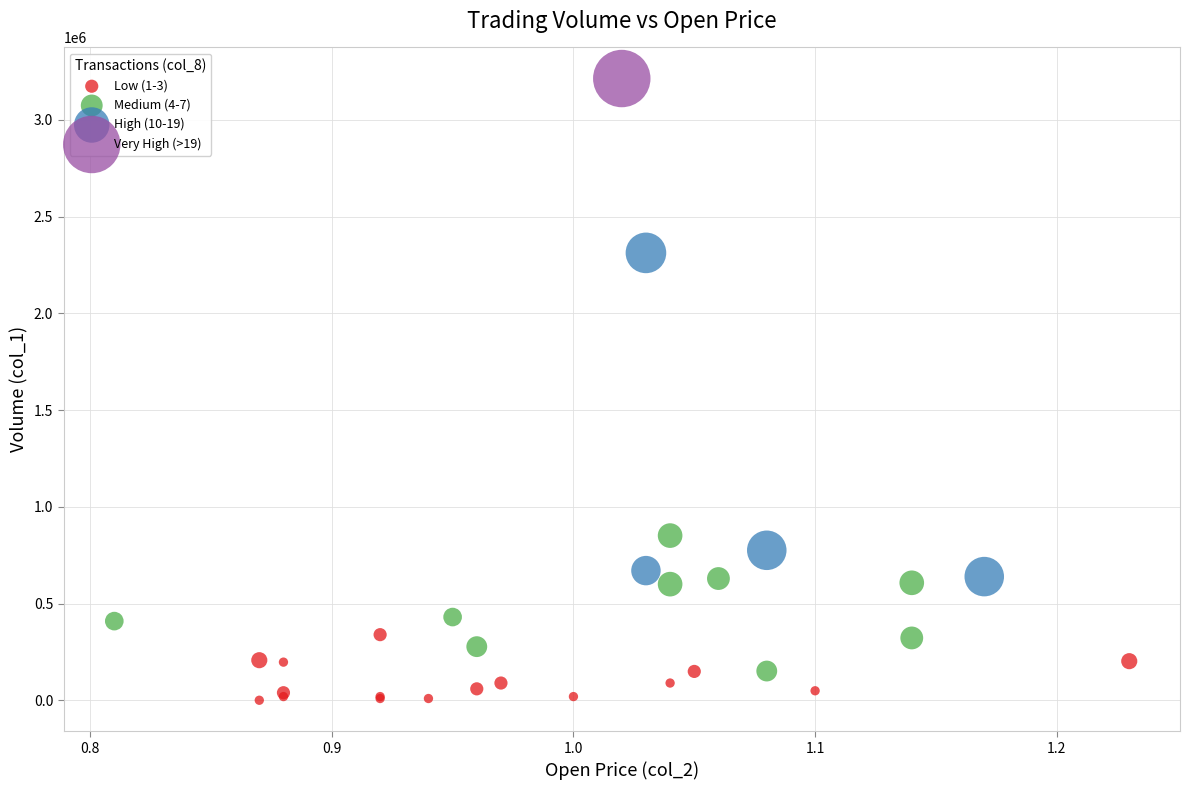

What are all the series names shown in the legend?

Low (1-3), Medium (4-7), High (10-19), Very High (>19)